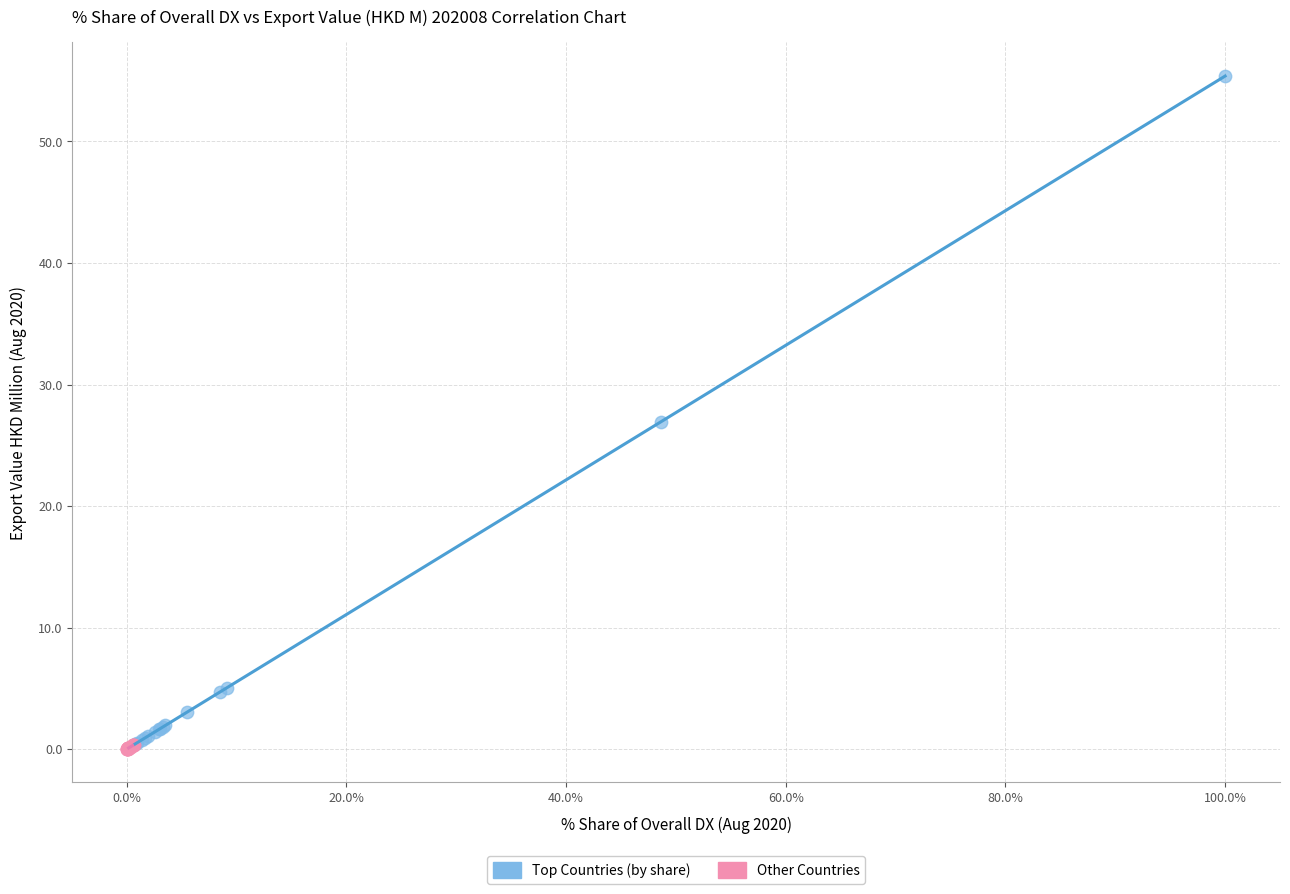

Which series has the widest spread of Y values?

Top Countries (by share)